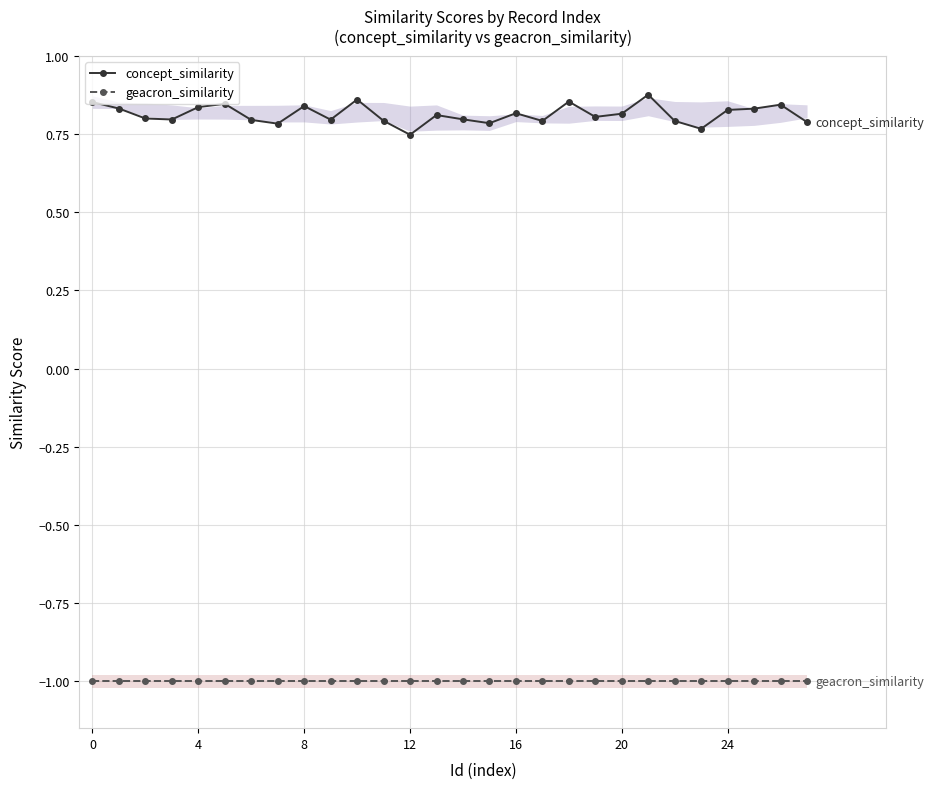

At 10, list the series in order from smallest to largest.

geacron_similarity, concept_similarity